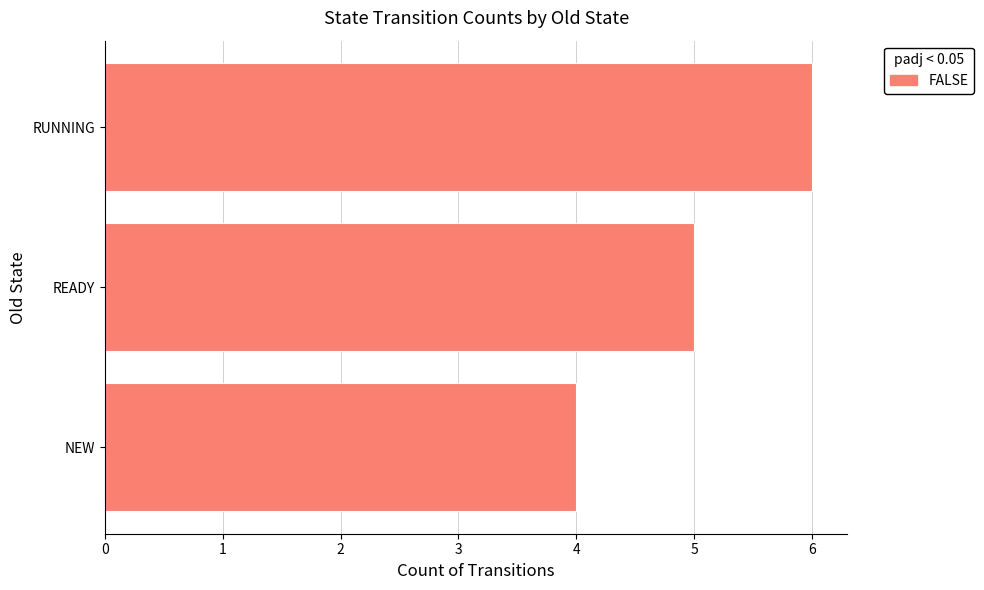

What value does the data have at RUNNING?

6